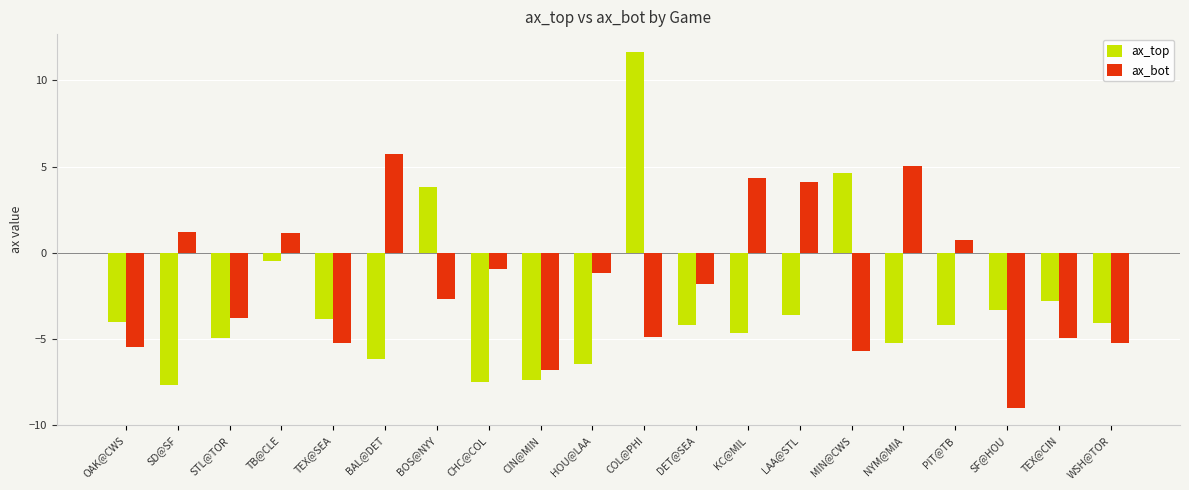

What is the highest value of the ax_bot series?

5.7